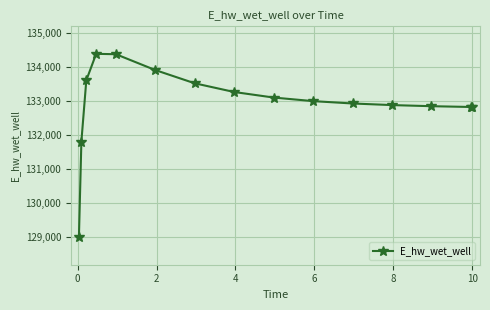

What is the value of the 9th point from the left?

133102.4